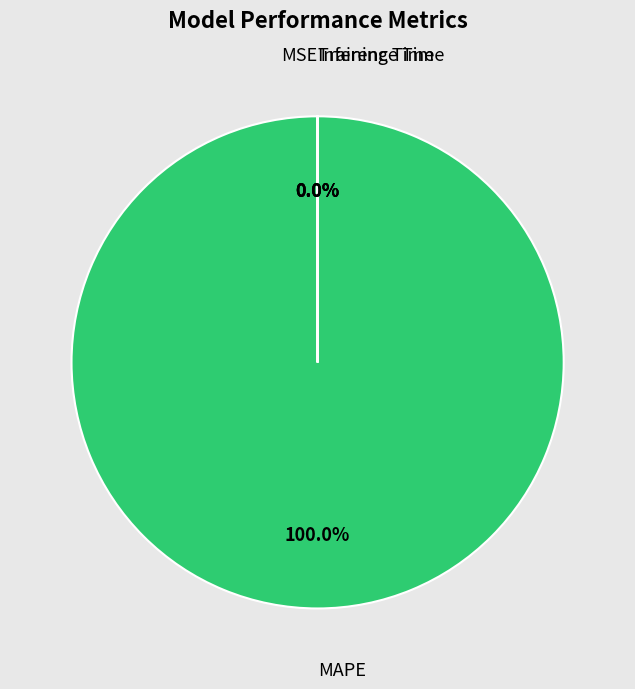

Which slice is the smallest?

Inference Time